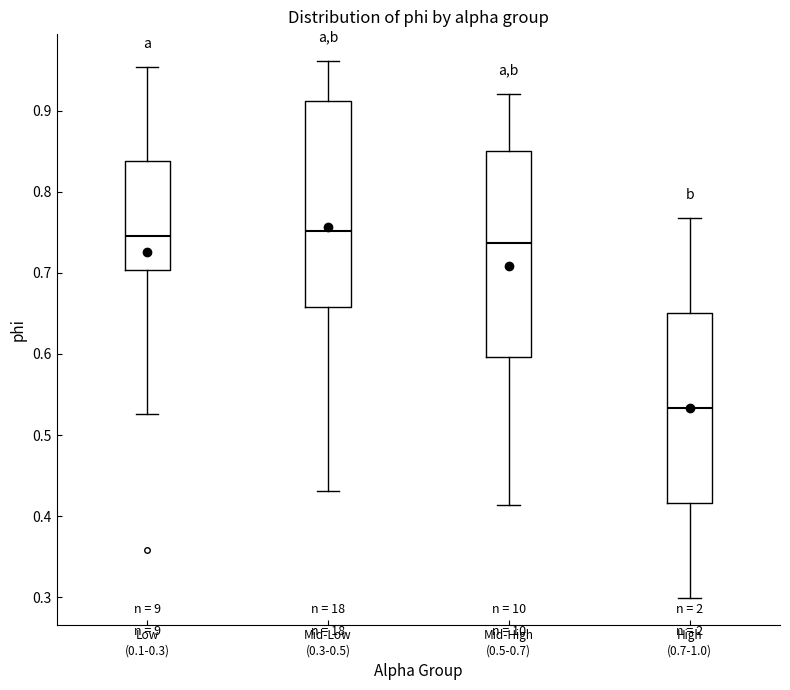

Reading left to right, read every box against the y-axis: the position of its median line, the range the box covers, and the ends of its whiskers. The values are not printed on the chart, so give them approximately, as read against the axis.

Low (0.1-0.3): median 0.75, box 0.70 to 0.84, whiskers 0.53 to 0.95
Mid-Low (0.3-0.5): median 0.75, box 0.66 to 0.91, whiskers 0.43 to 0.96
Mid-High (0.5-0.7): median 0.74, box 0.60 to 0.85, whiskers 0.41 to 0.92
High (0.7-1.0): median 0.53, box 0.42 to 0.65, whiskers 0.30 to 0.77